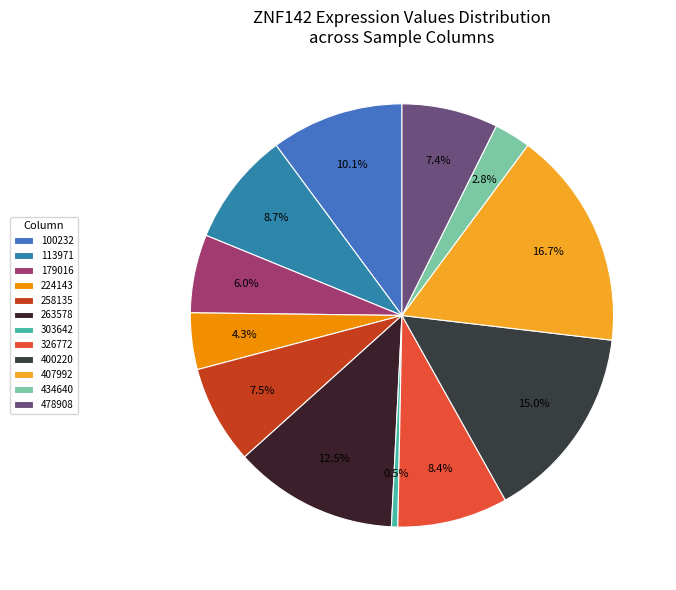

Is it true that 400220 is 22% of the pie?

False